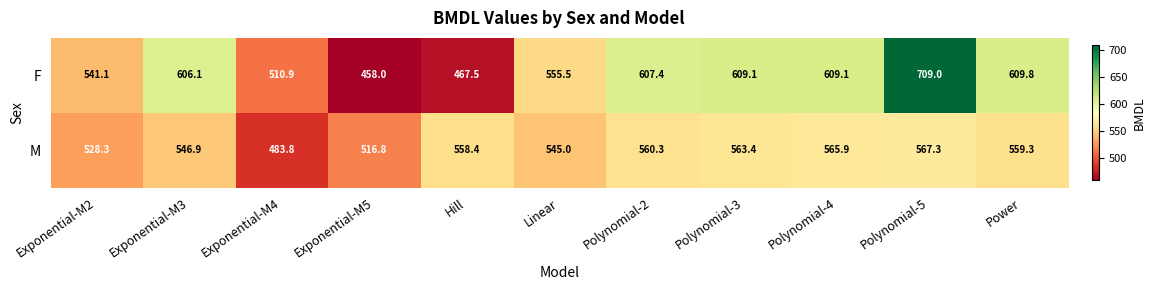

Which series has the largest total across all categories?

F